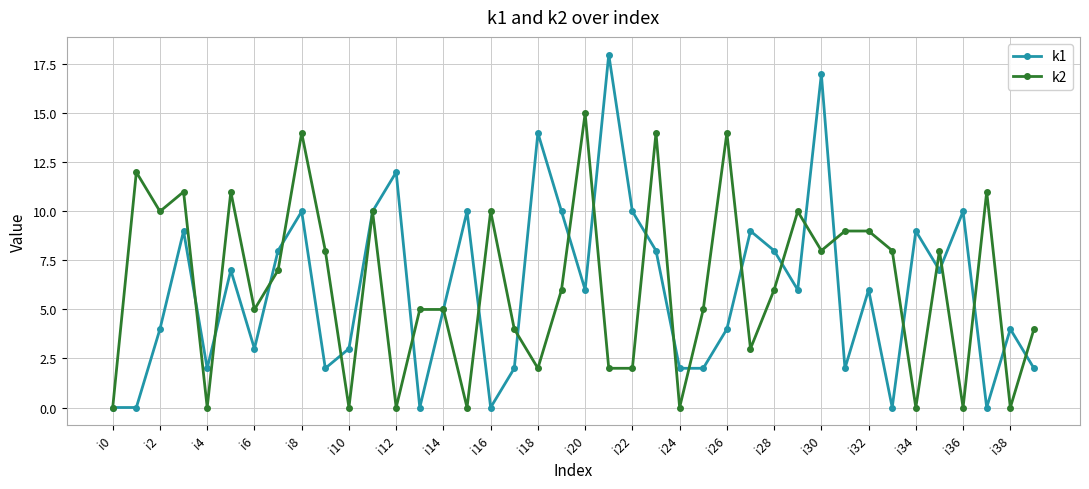

Rank the series by their maximum value, from lowest to highest.

k2, k1